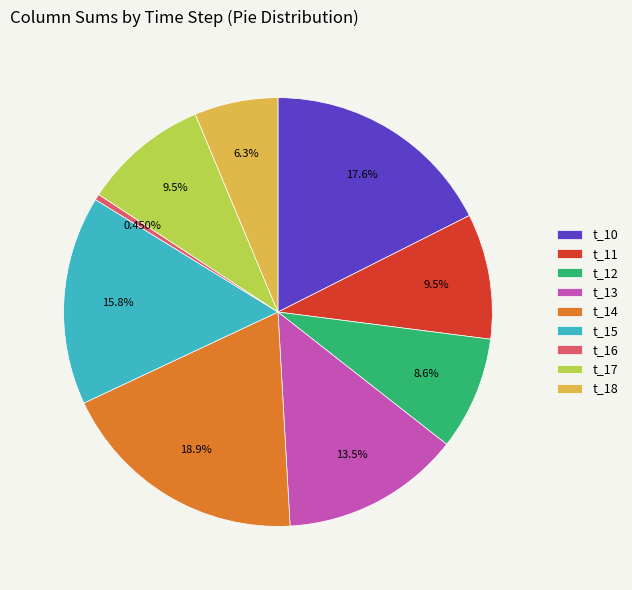

What is the ratio of the value at t_14 to the value at t_11?

2.0